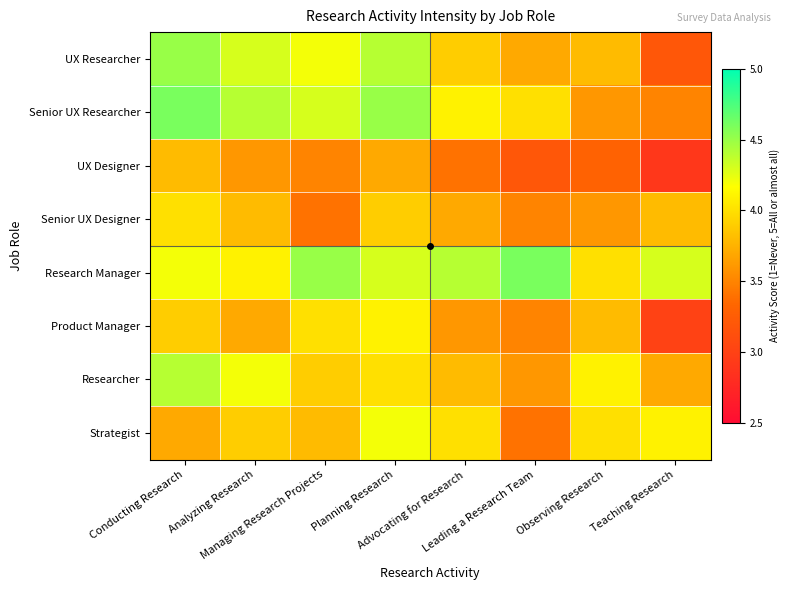

Reading right to left, extract all data points from this chart.

UX Researcher: Teaching Research=3.2	Observing Research=3.8	Leading a Research Team=3.7	Advocating for Research=3.9	Planning Research=4.4	Managing Research Projects=4.2	Analyzing Research=4.3	Conducting Research=4.5
Senior UX Researcher: Teaching Research=3.5	Observing Research=3.6	Leading a Research Team=4.0	Advocating for Research=4.1	Planning Research=4.5	Managing Research Projects=4.3	Analyzing Research=4.4	Conducting Research=4.6
UX Designer: Teaching Research=2.9	Observing Research=3.3	Leading a Research Team=3.2	Advocating for Research=3.4	Planning Research=3.7	Managing Research Projects=3.5	Analyzing Research=3.6	Conducting Research=3.8
Senior UX Designer: Teaching Research=3.8	Observing Research=3.6	Leading a Research Team=3.5	Advocating for Research=3.7	Planning Research=3.9	Managing Research Projects=3.4	Analyzing Research=3.8	Conducting Research=4.0
Research Manager: Teaching Research=4.3	Observing Research=4.0	Leading a Research Team=4.6	Advocating for Research=4.4	Planning Research=4.3	Managing Research Projects=4.5	Analyzing Research=4.1	Conducting Research=4.2
Product Manager: Teaching Research=3.0	Observing Research=3.8	Leading a Research Team=3.5	Advocating for Research=3.6	Planning Research=4.1	Managing Research Projects=4.0	Analyzing Research=3.7	Conducting Research=3.9
Researcher: Teaching Research=3.7	Observing Research=4.1	Leading a Research Team=3.6	Advocating for Research=3.8	Planning Research=4.0	Managing Research Projects=3.9	Analyzing Research=4.2	Conducting Research=4.4
Strategist: Teaching Research=4.1	Observing Research=4.0	Leading a Research Team=3.4	Advocating for Research=4.0	Planning Research=4.2	Managing Research Projects=3.8	Analyzing Research=3.9	Conducting Research=3.7